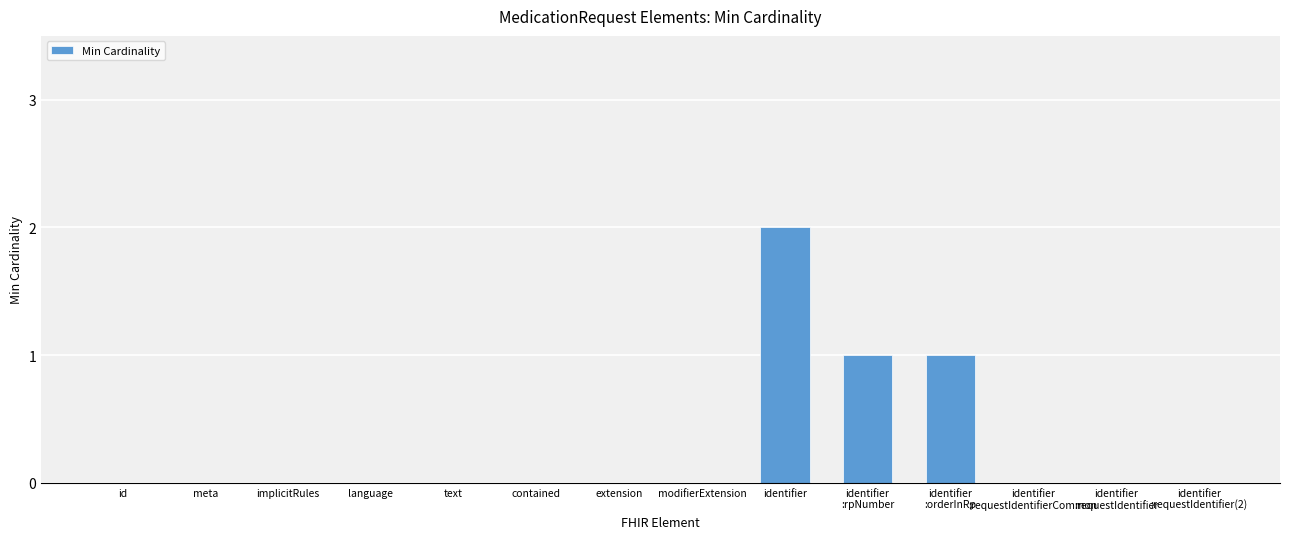

The value at meta is 1. True or false?

False